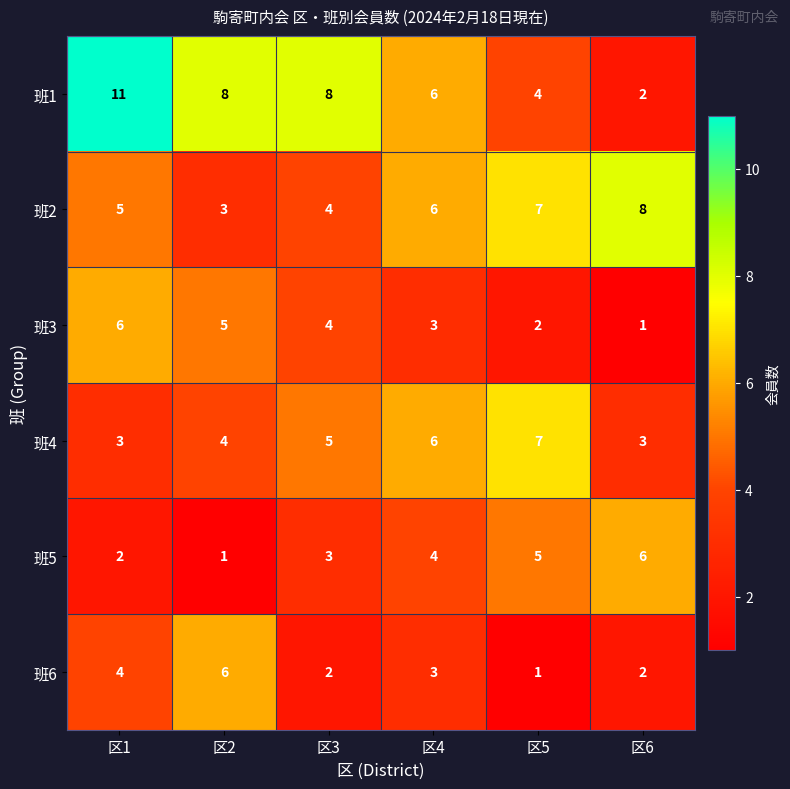

What is the minimum value shown in the chart?

1